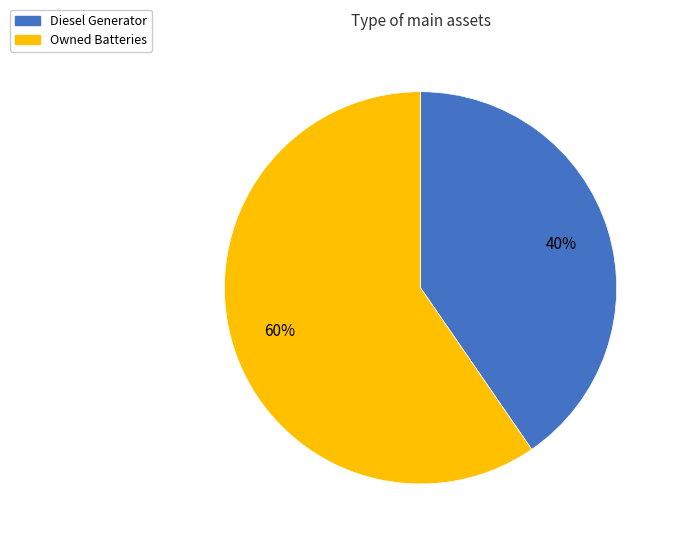

To the nearest percent, what portion does Diesel Generator represent?

40%